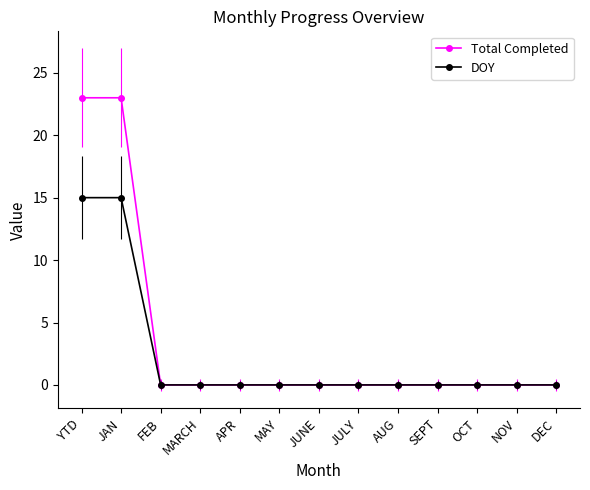

What is the average value of the Total Completed series?

4